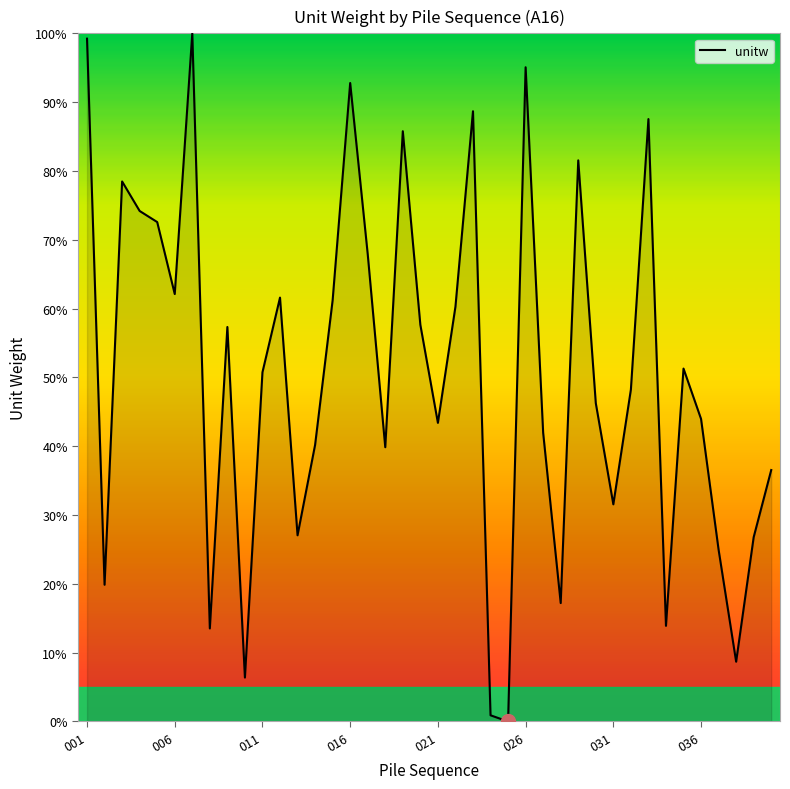

Does the chart have visible grid lines?

No